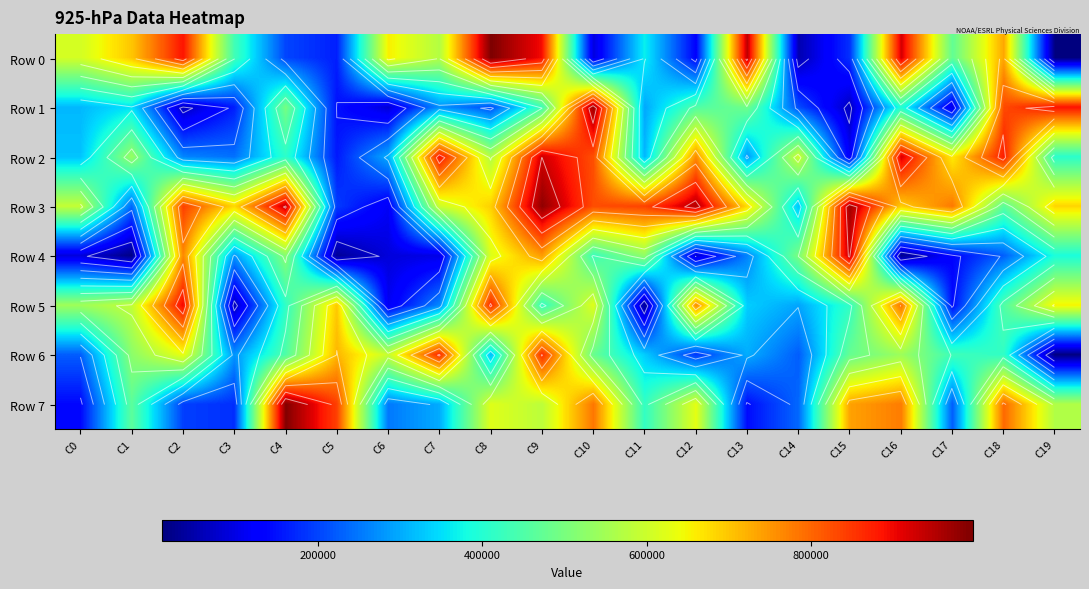

True or false: Row 0 has a value of 10290 at C19.

True